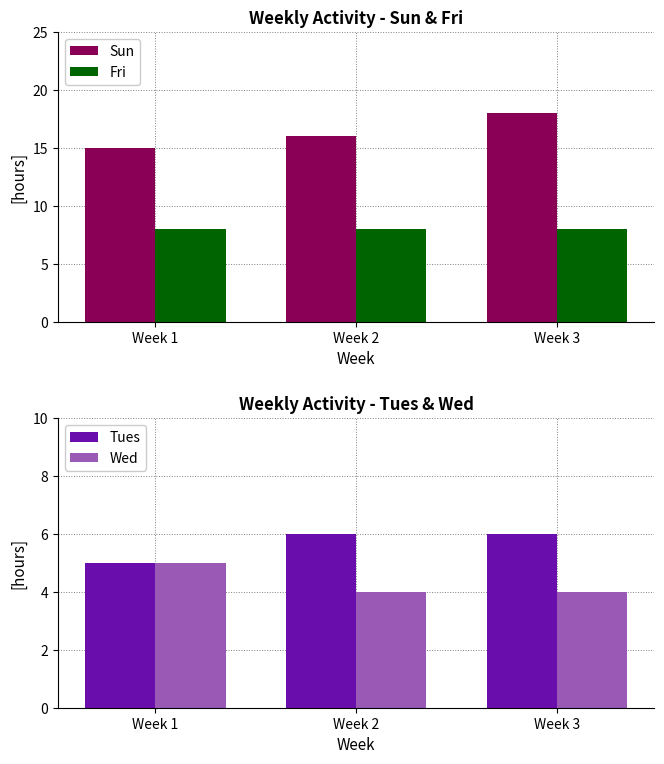

How many values in the Sun series are below 16?

1